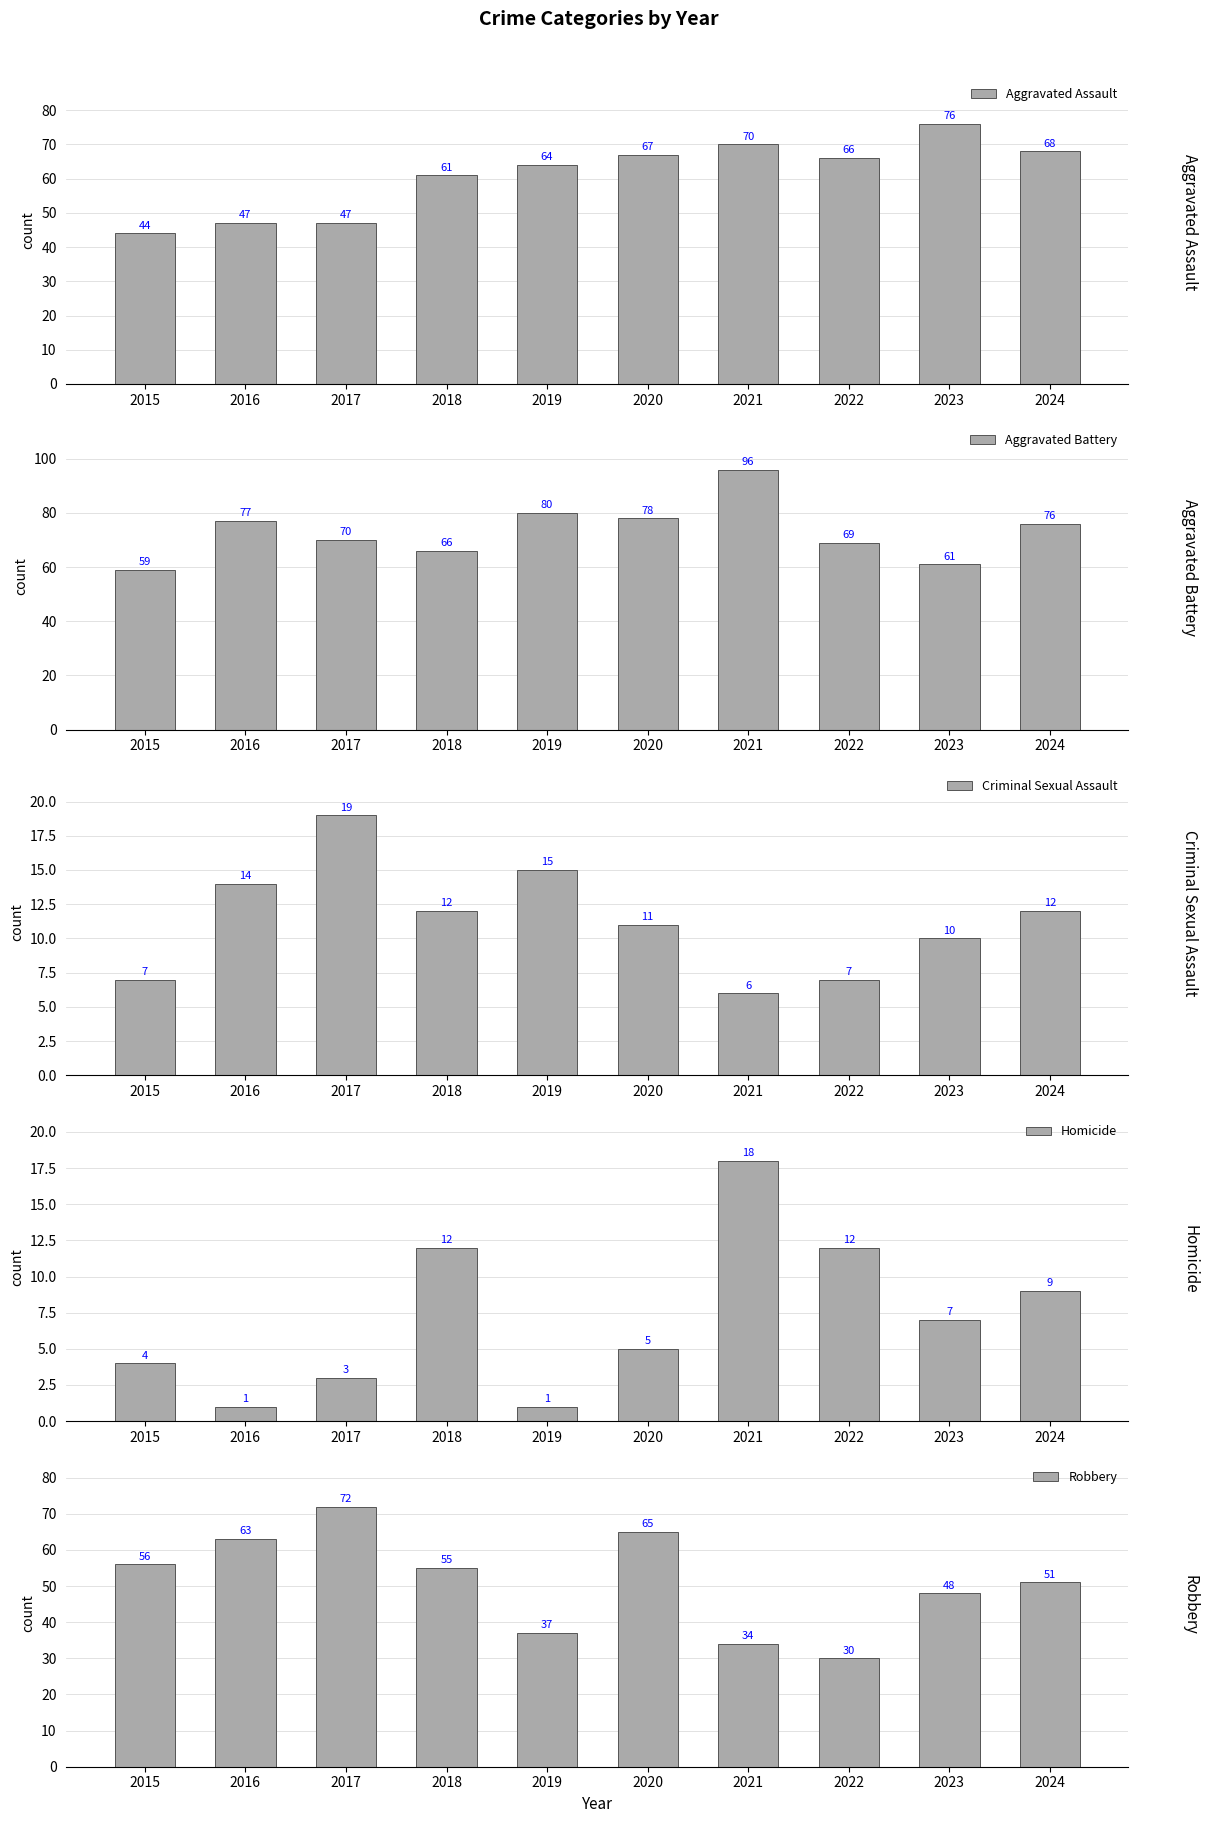

What is the highest value of the Homicide series?

18